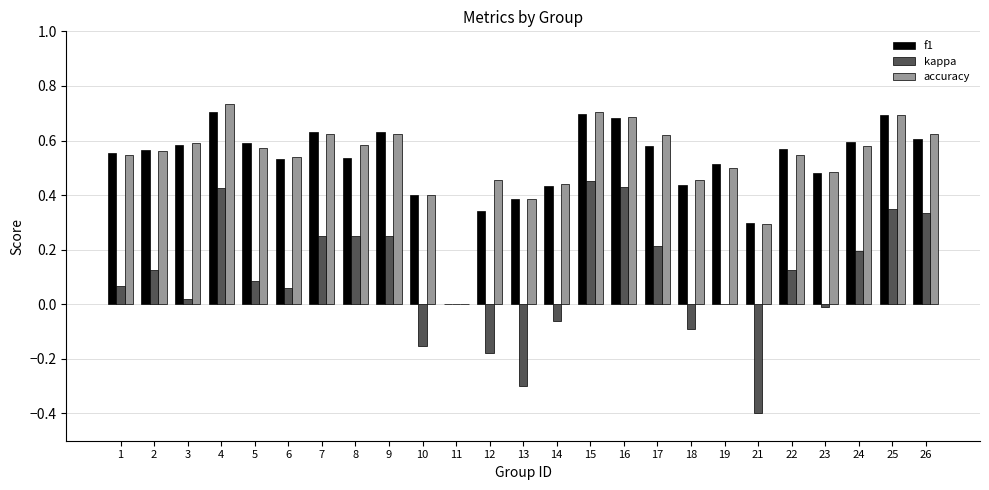

True or false: f1 has a value of 0.4 at 10.

True